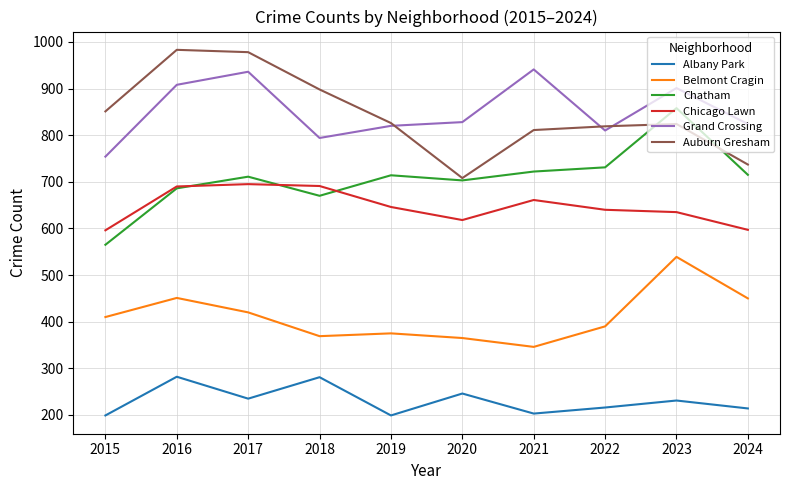

Is the value of Belmont Cragin at 2021 greater than the value of Albany Park at 2024?

Yes